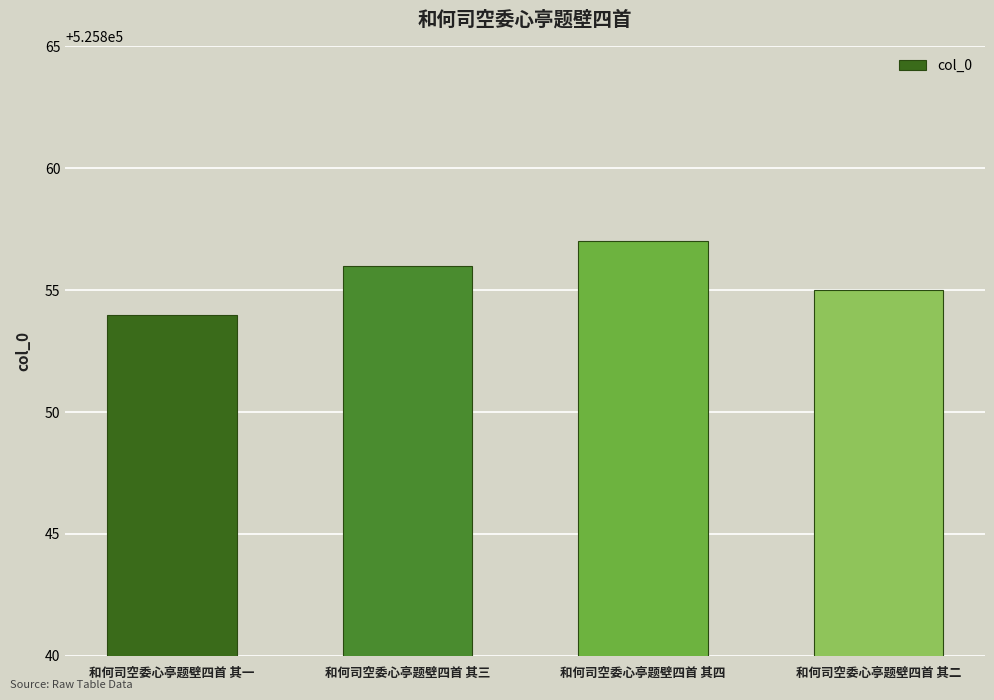

What is the difference between the maximum and minimum values?

3